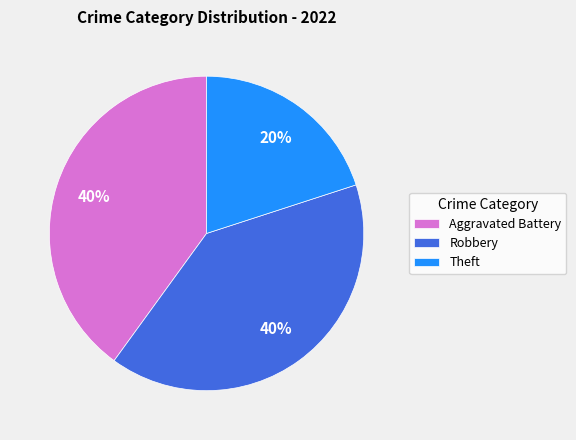

True or false: Aggravated Battery accounts for 40% of the total.

True